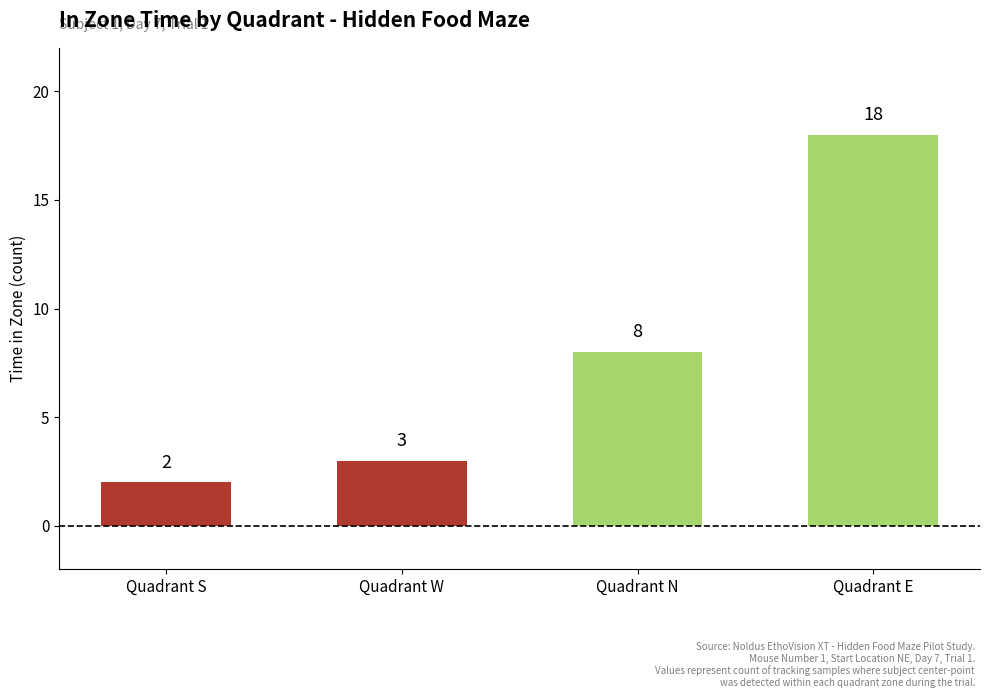

At which category does the chart reach its peak across all series?

Quadrant E